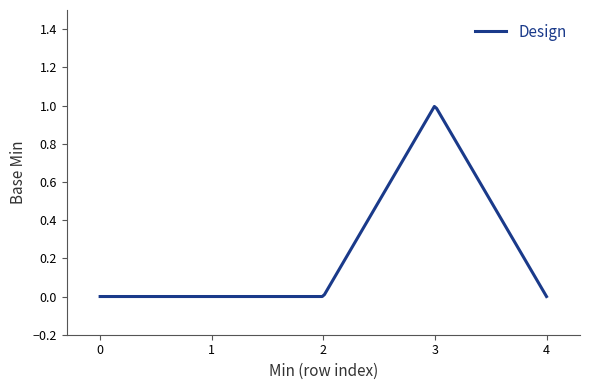

Reading left to right, extract all data points from this chart.

0	0	0	1	0